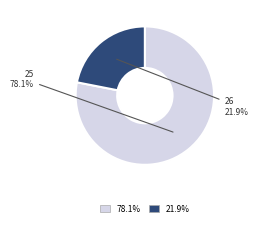

Does any single category account for the majority?

Yes